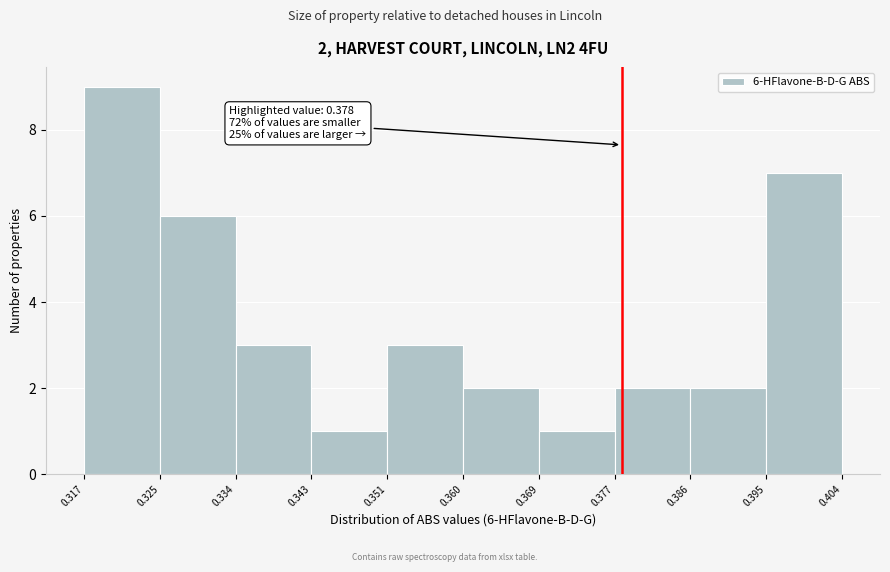

Which range on the x-axis has the tallest bar?

0.317 to 0.325